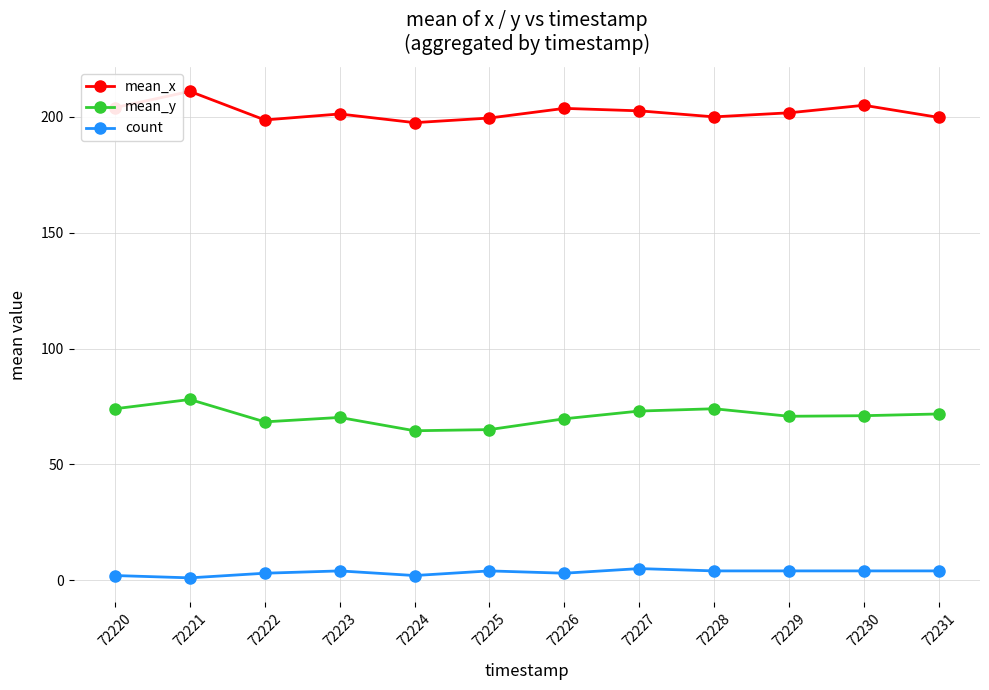

What is the average value of the count series?

3.3